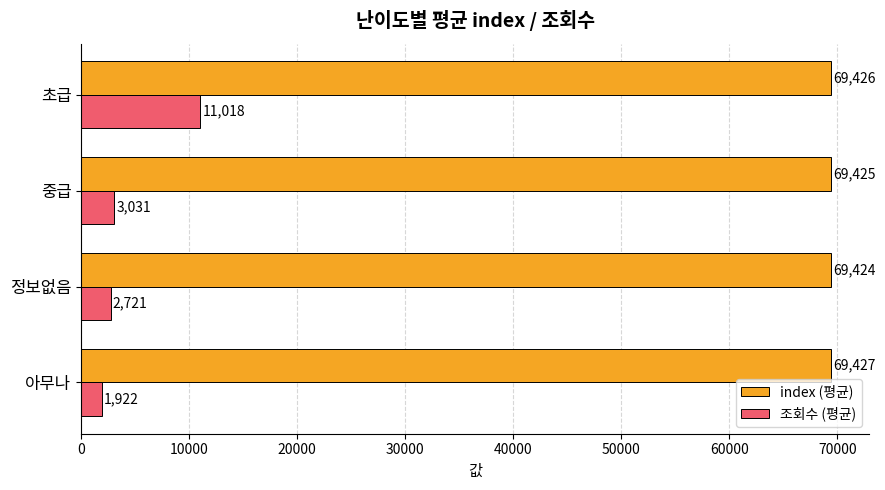

What is the difference between the highest and lowest values at 중급?

66394.0